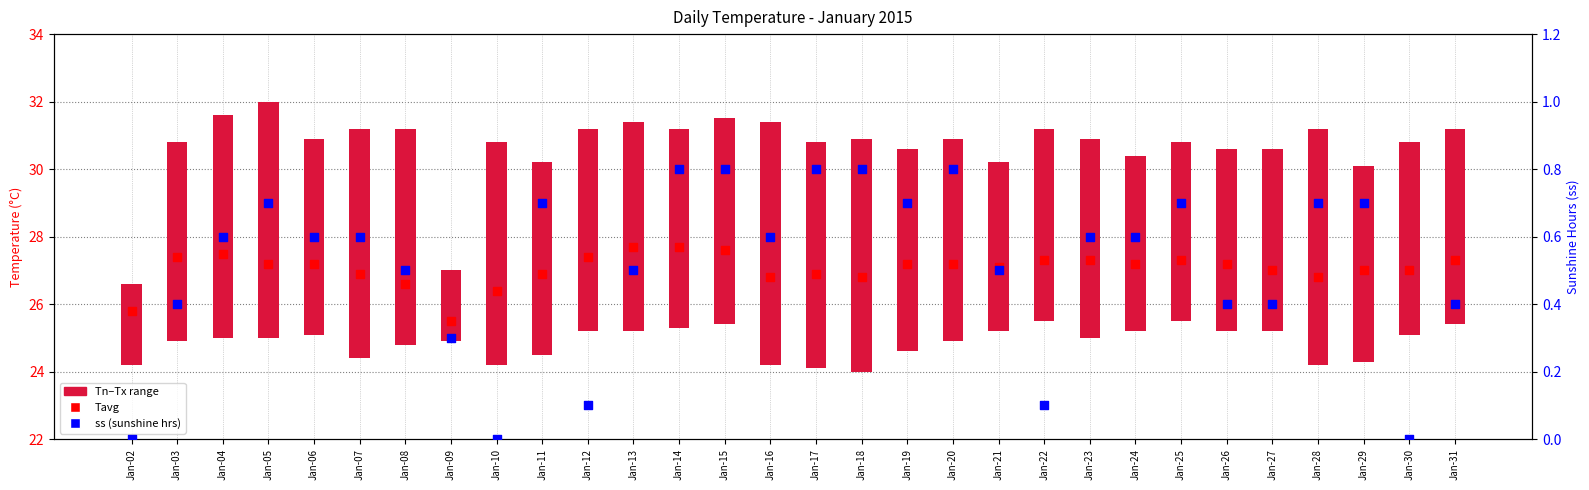

At which category is the sum across all series the highest?

Jan-14